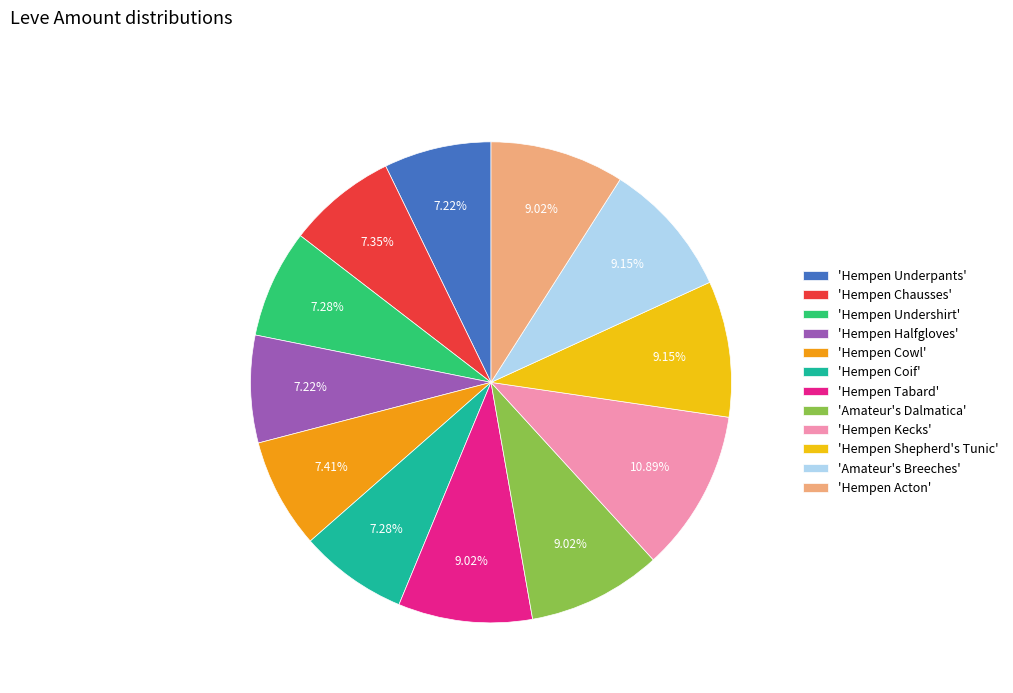

What is the largest slice in the pie chart?

'Hempen Kecks'